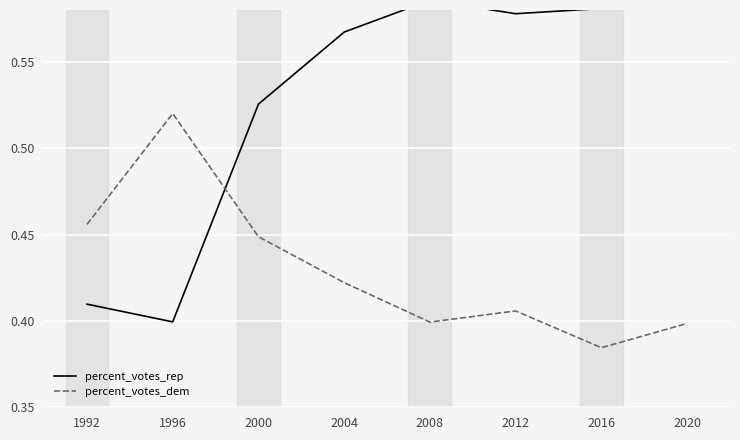

True or false: percent_votes_dem and percent_votes_rep intersect in this chart.

True